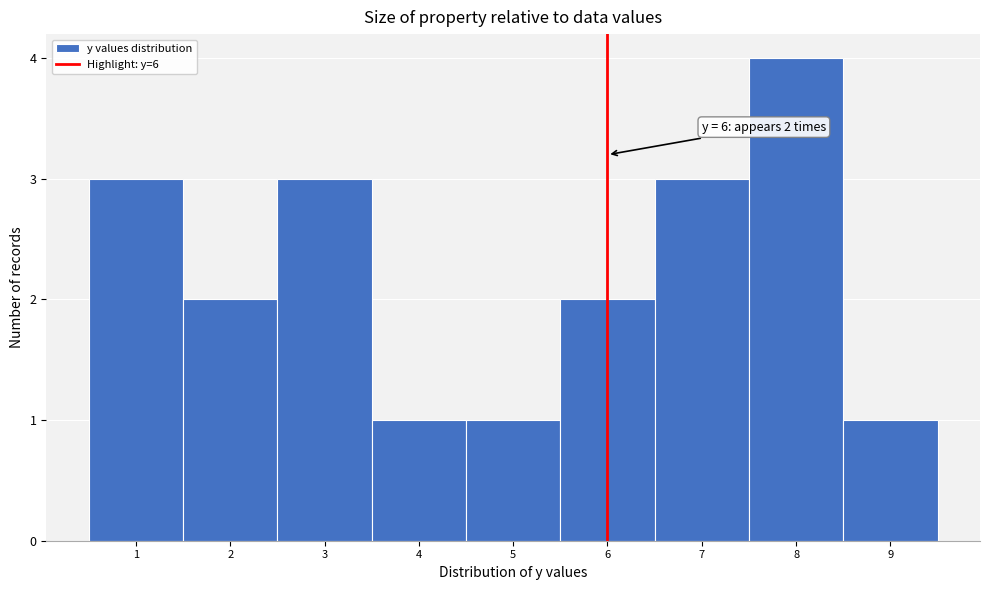

Over which range of the x-axis is the bar tallest?

7.5 to 8.5